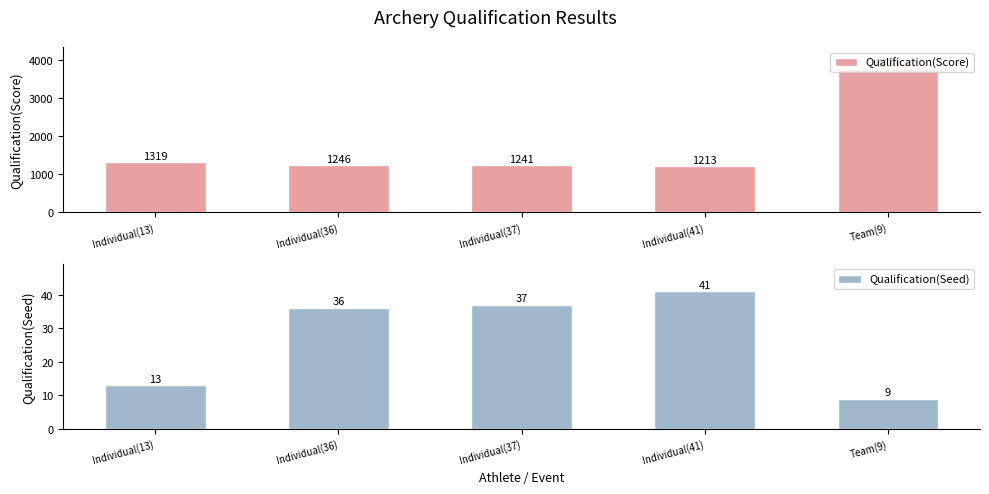

At which category is the sum across all series the highest?

Team(9)